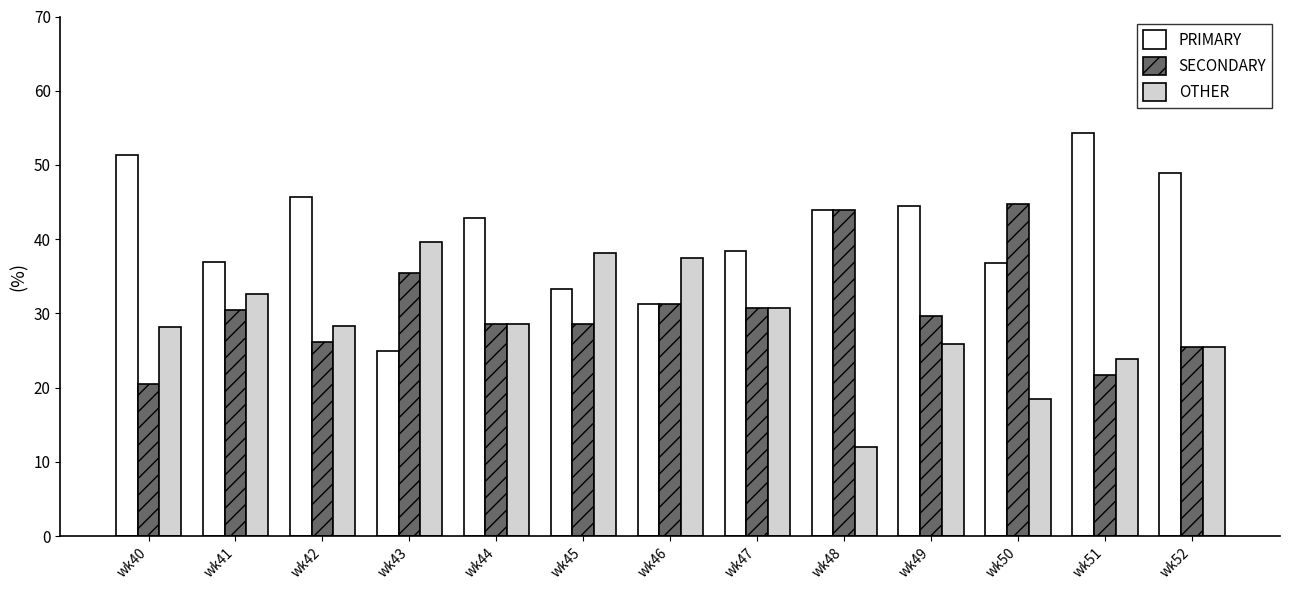

What is the smallest value displayed?

12.0